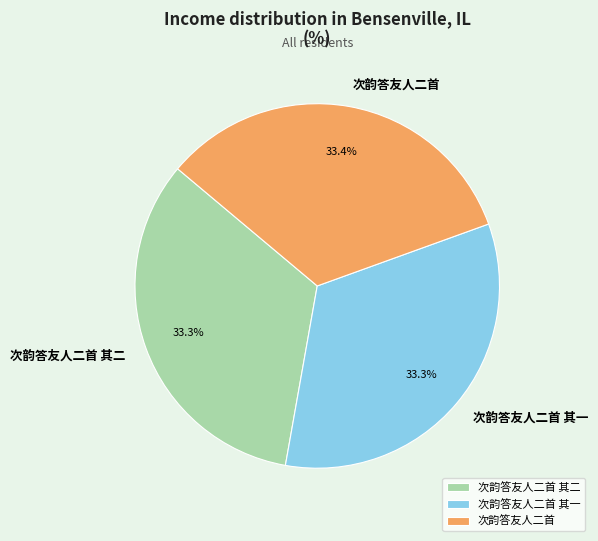

What percentage is NOT represented by 次韵答友人二首 其二?

66.7%